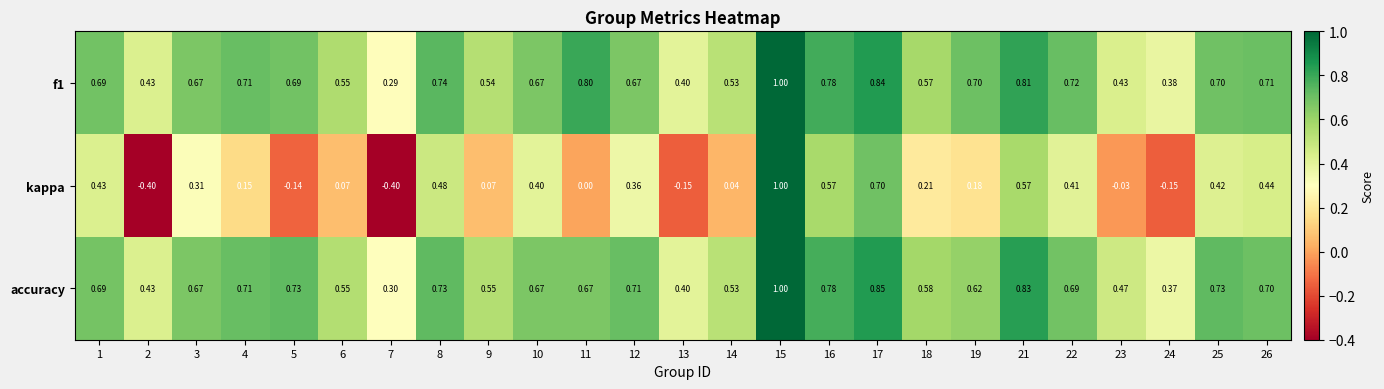

Is the value of accuracy at 17 greater than the value of kappa at 12?

Yes